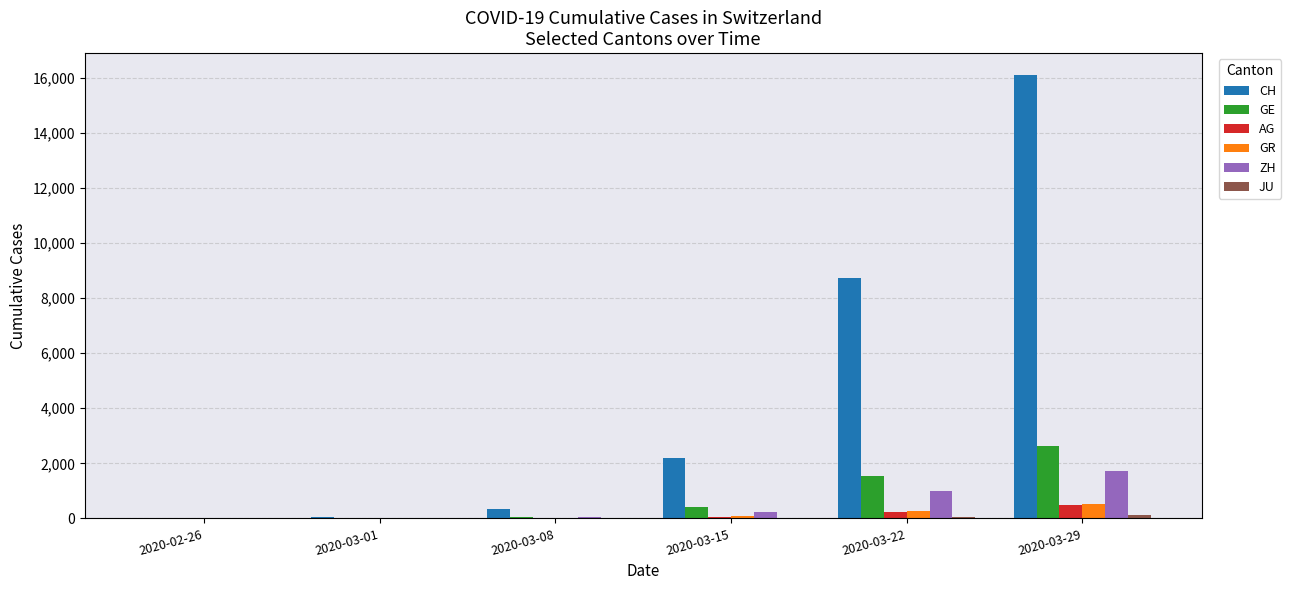

How many data points does each series have?

6